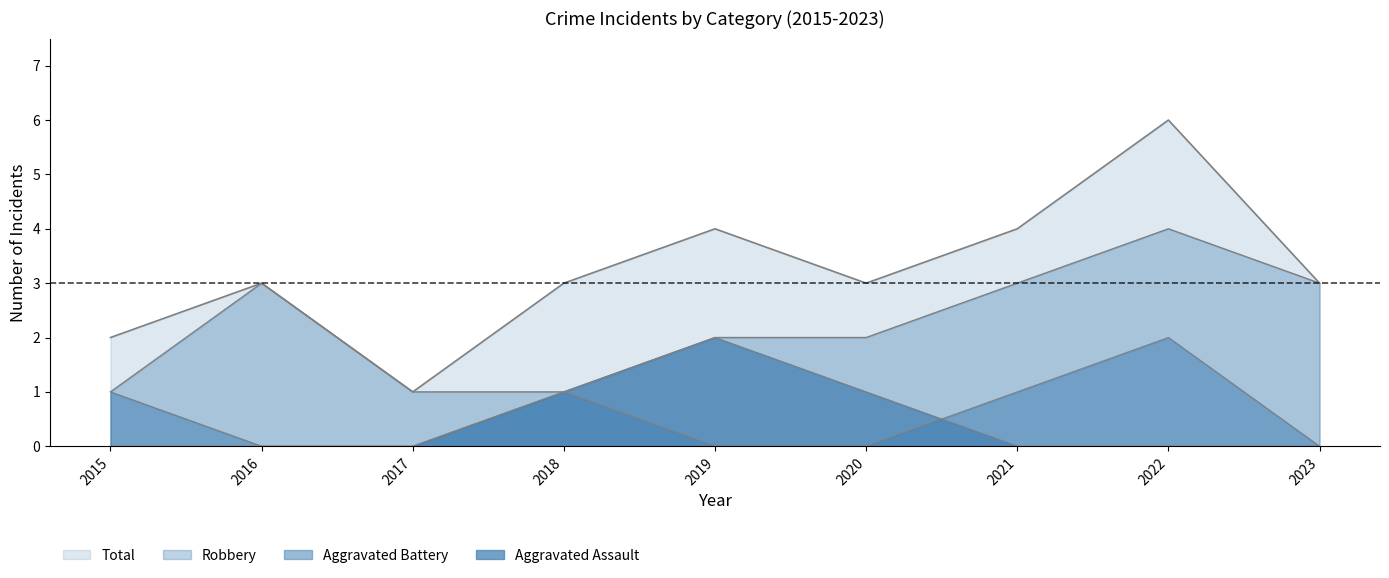

At which label does Aggravated Battery reach its minimum?

2016